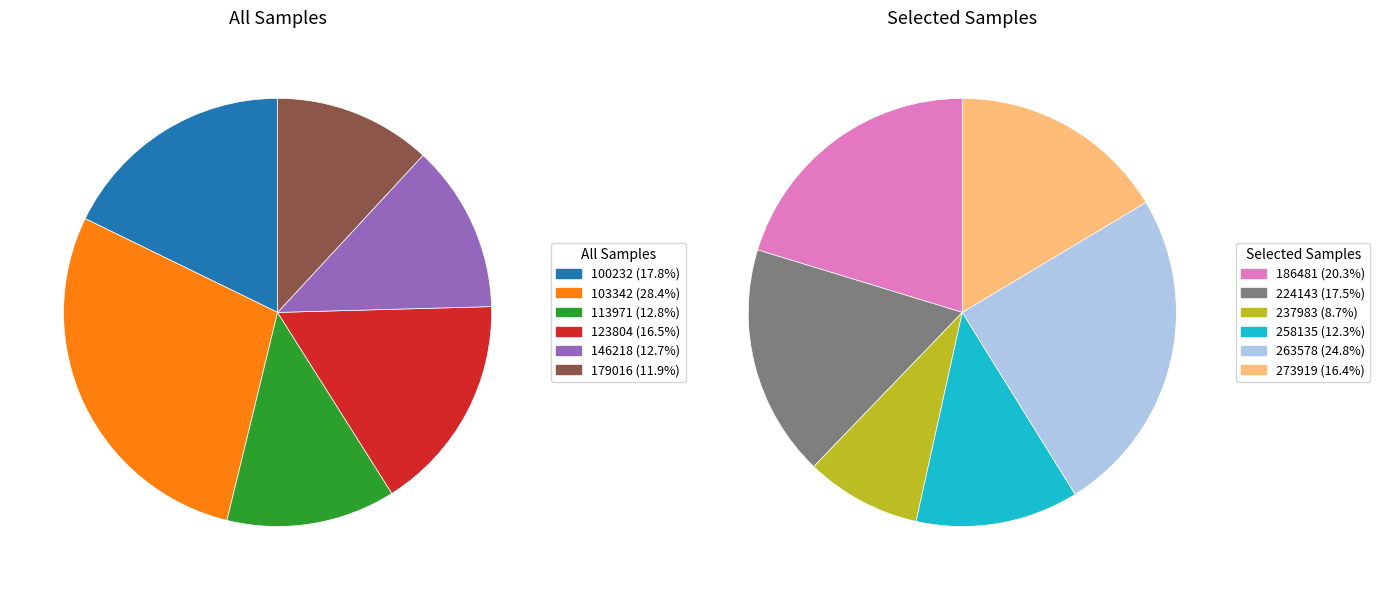

How many segments does this pie chart have?

12